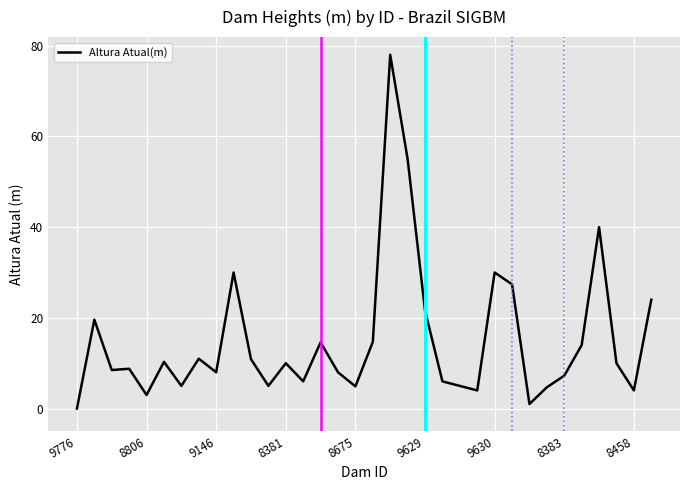

What is the difference between the maximum and minimum values?

78.0